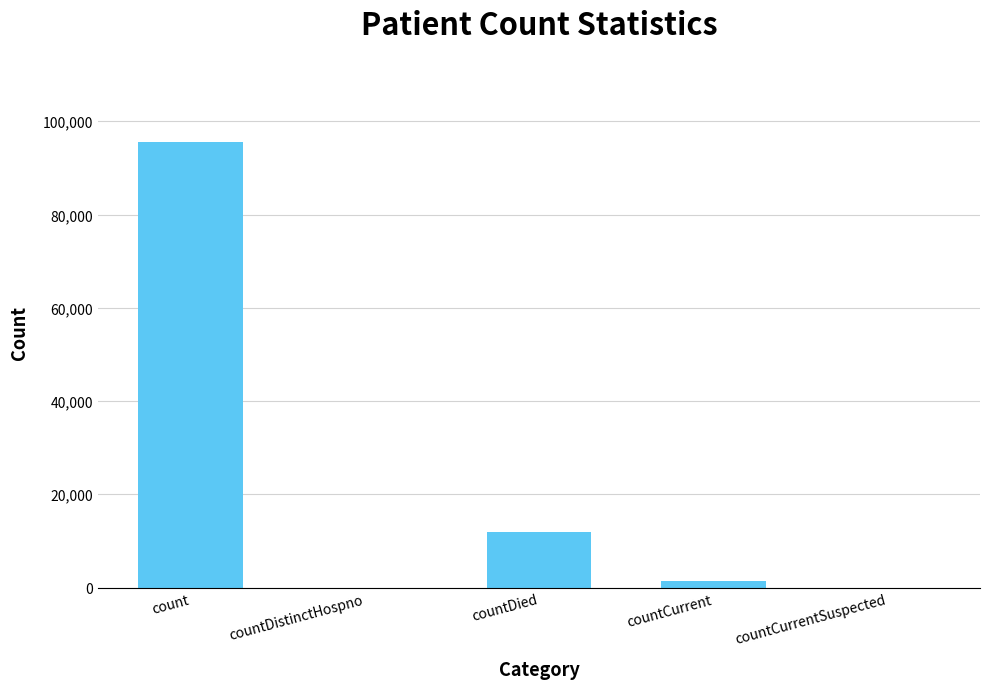

What is the sum of all values?

108658